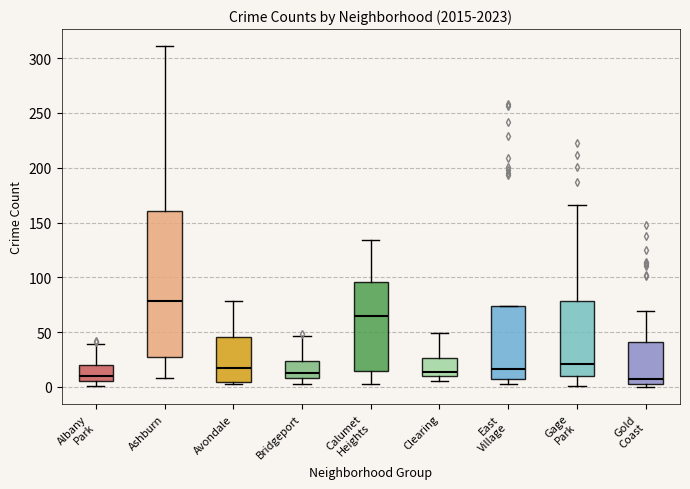

Which box is the tallest, from its lower edge to its upper edge?

Ashburn